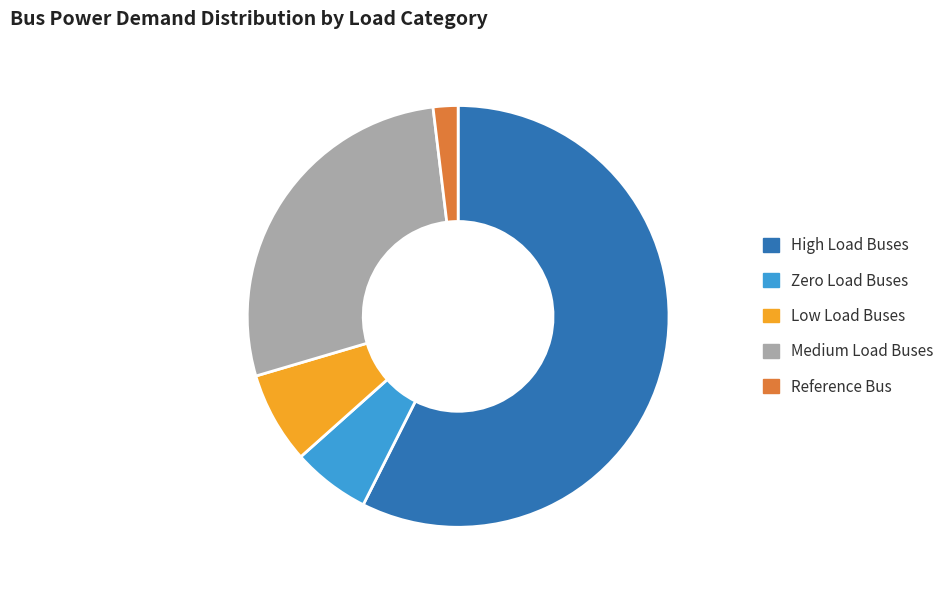

Which category has the smallest portion of the pie?

Reference Bus